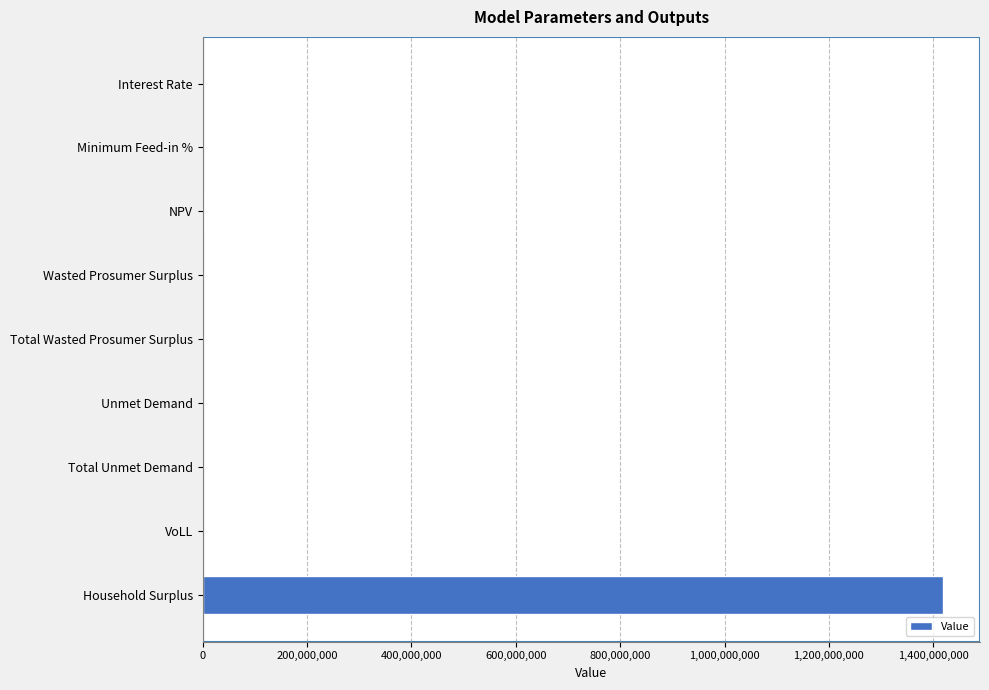

What is the maximum value shown in the chart?

1418550965.5